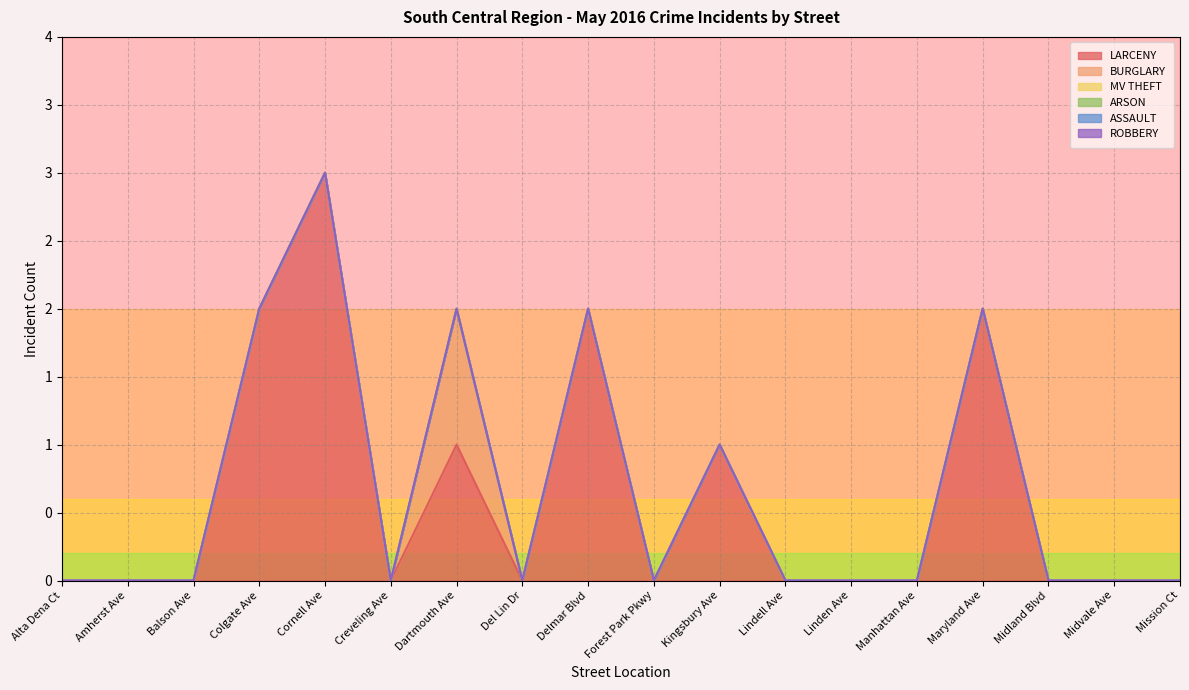

Which series has the largest range (max minus min)?

LARCENY